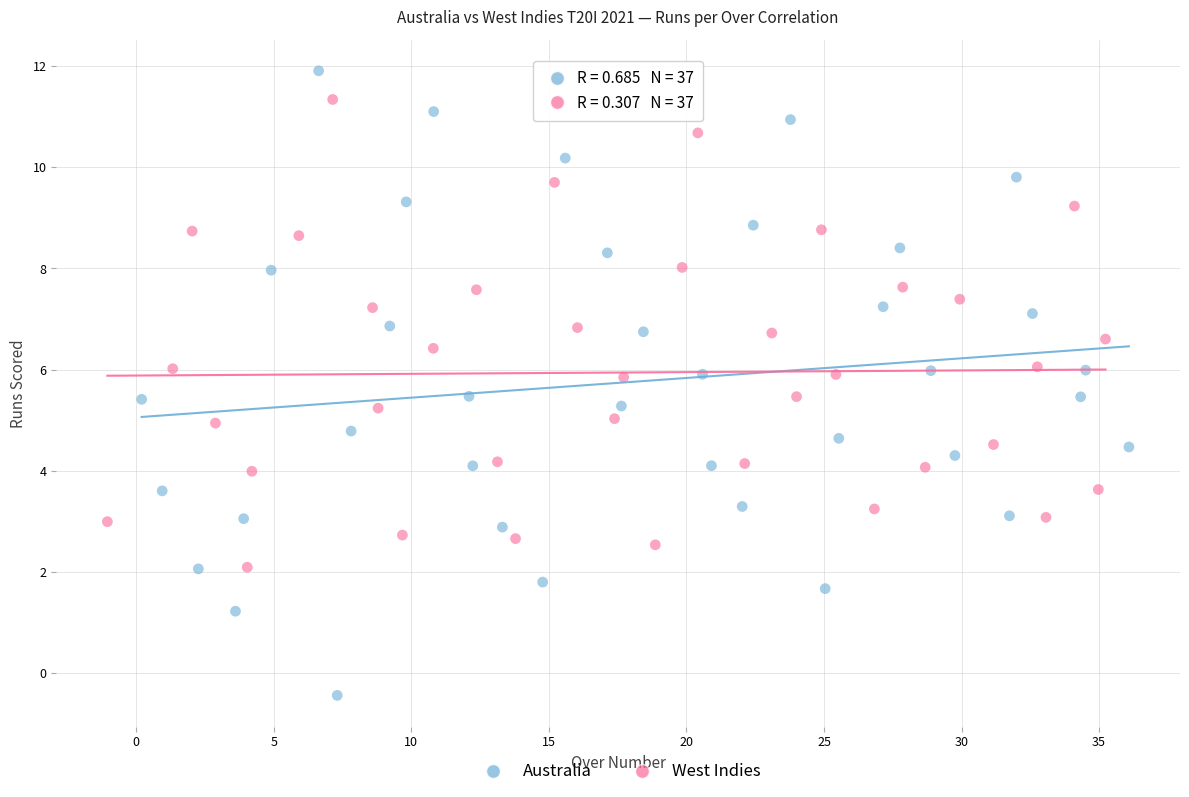

Which series has the largest Y range (max minus min)?

Australia